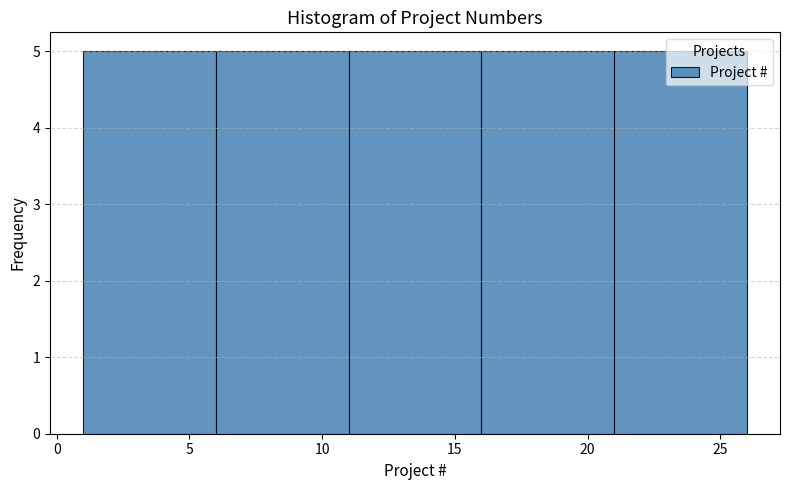

What is the height of the bar covering 1 to 6 on the x-axis? The values are not printed on the chart, so give them approximately, as read against the axis.

5